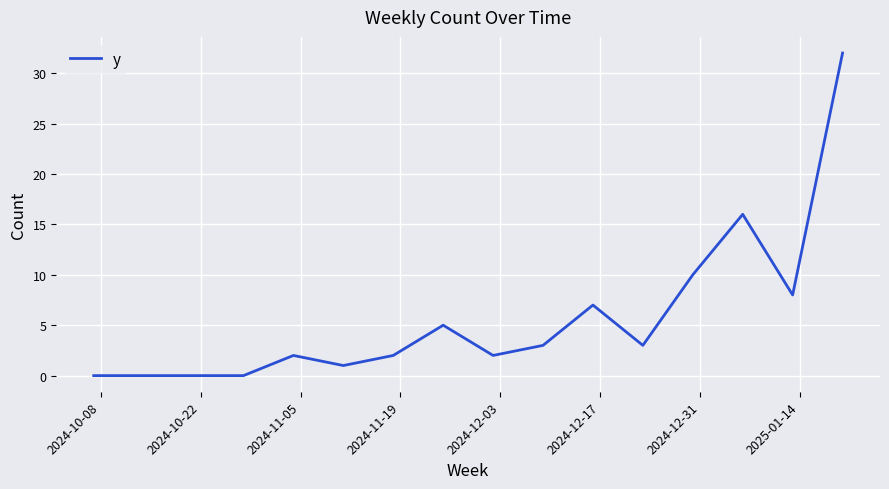

What is the average value?

6